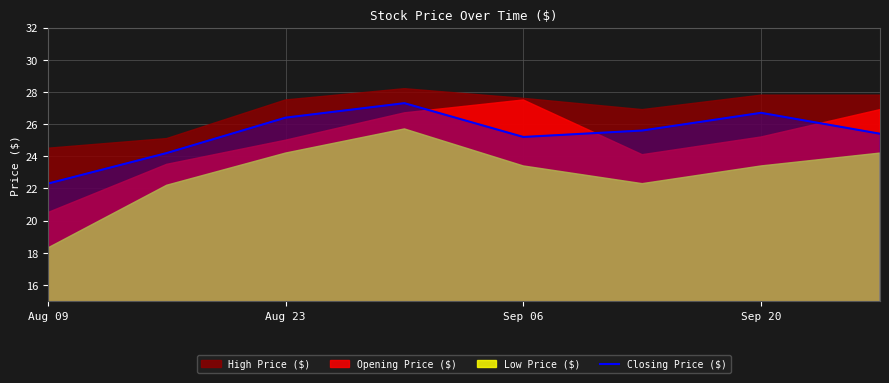

Where does the Closing Price ($) series first go above 25?

Aug 23